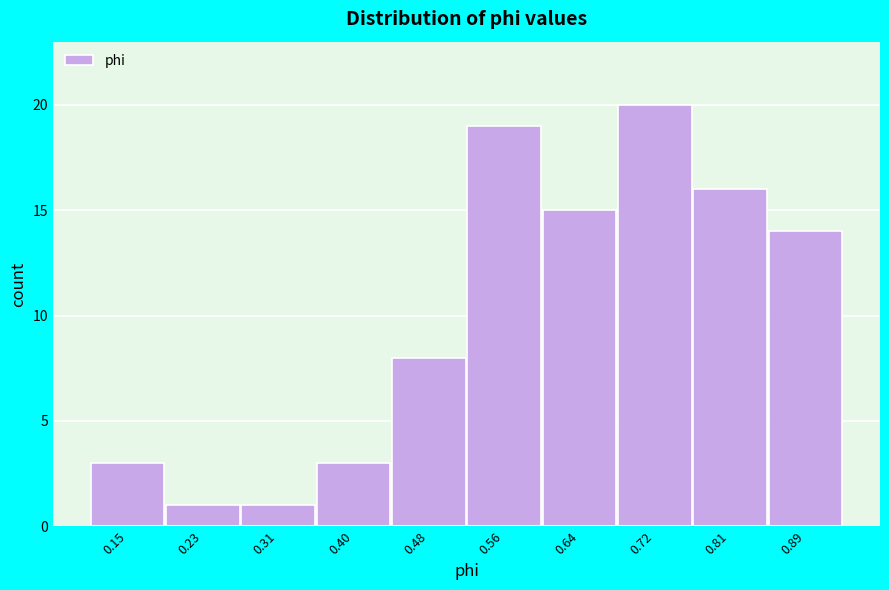

Reading left to right, transcribe all the data shown in this chart.

3	1	1	3	8	19	15	20	16	14